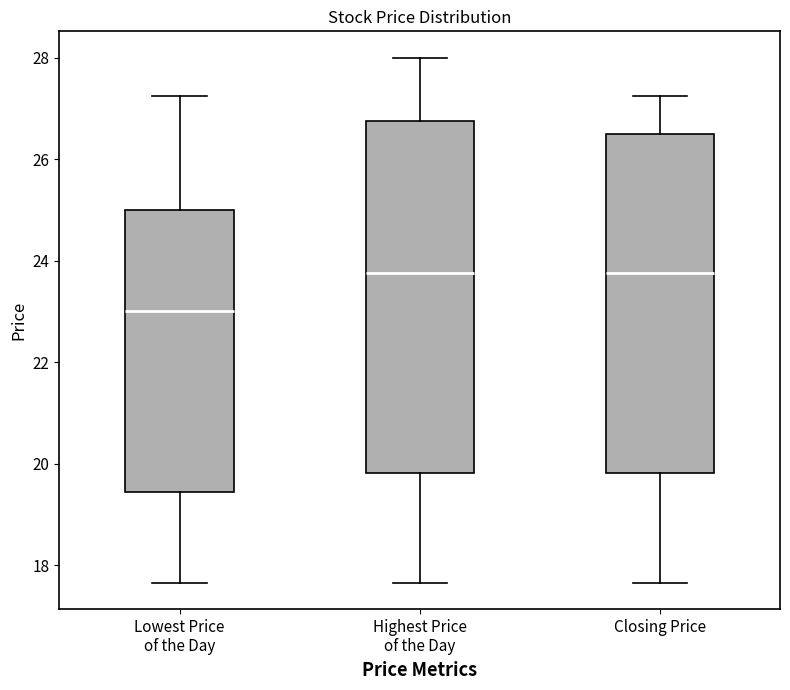

Where does the lower whisker of the box for Closing Price end on the y-axis? The values are not printed on the chart, so give them approximately, as read against the axis.

17.6